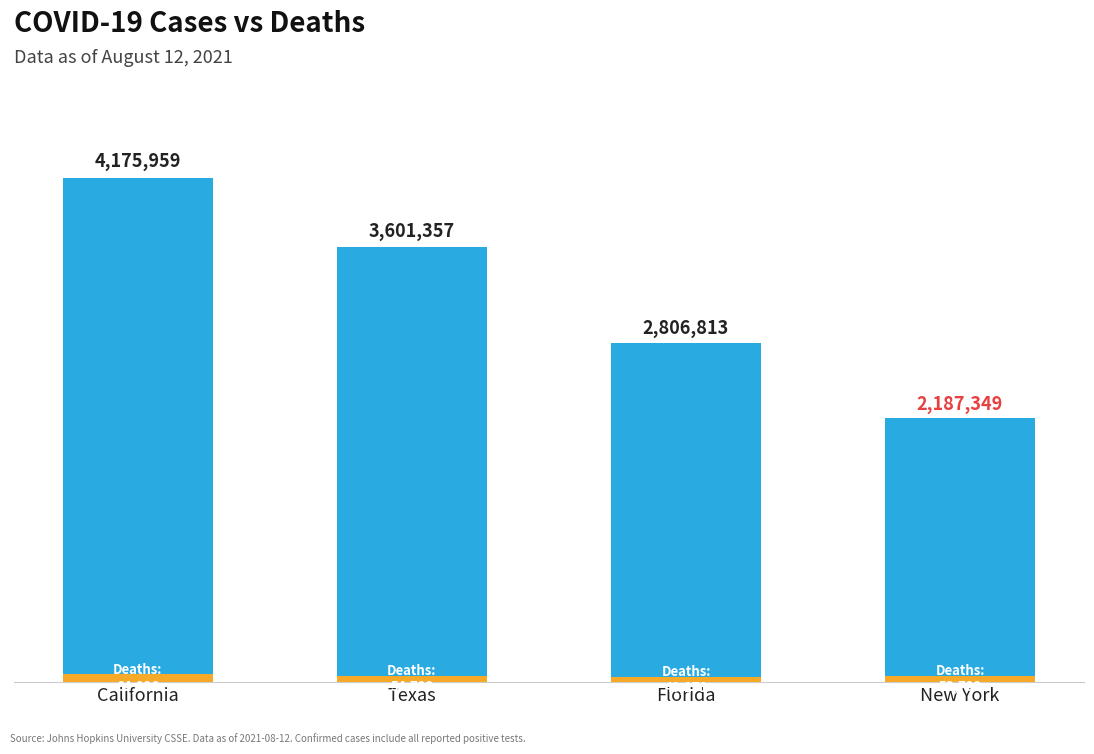

Does the chart contain any negative values?

No